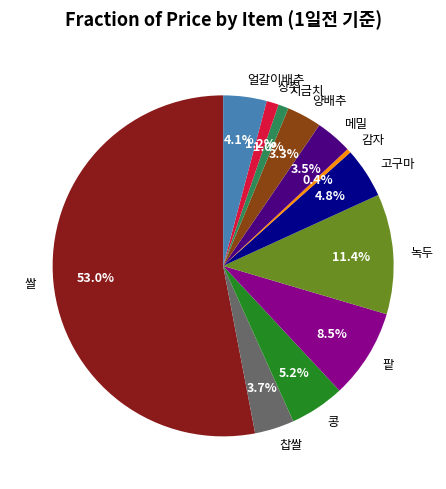

To the nearest percent, what percentage of the pie is 녹두?

11%